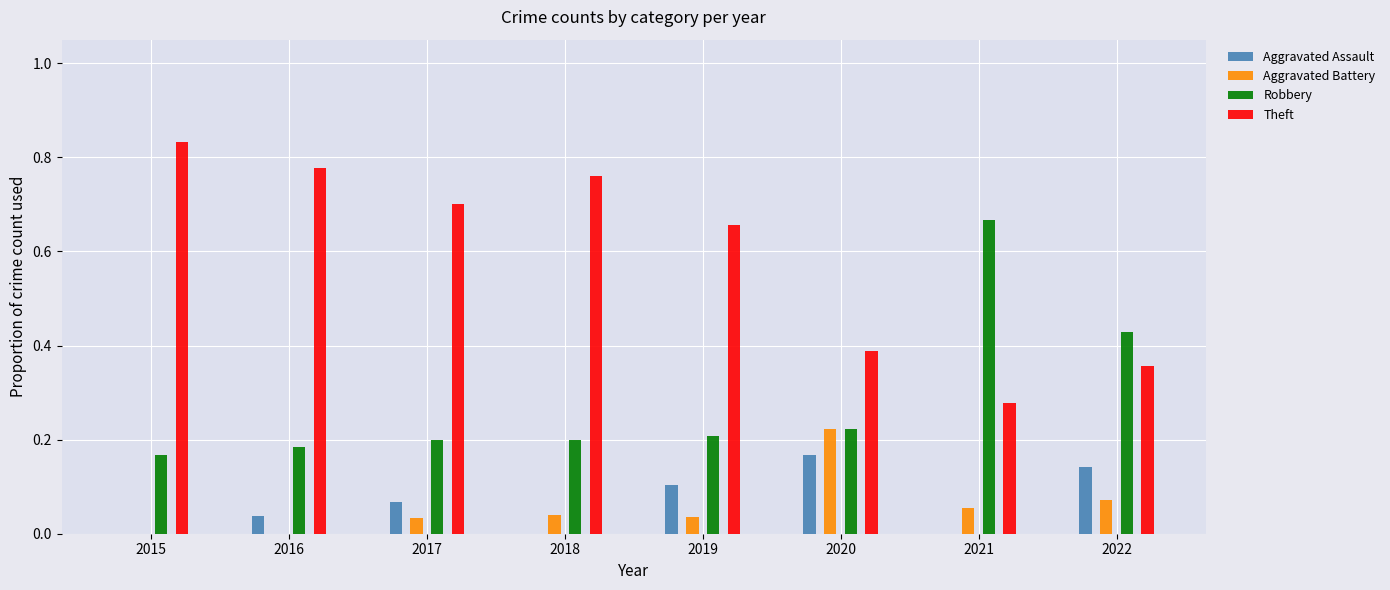

The Theft series shows 0.4 at 2021. True or false?

False